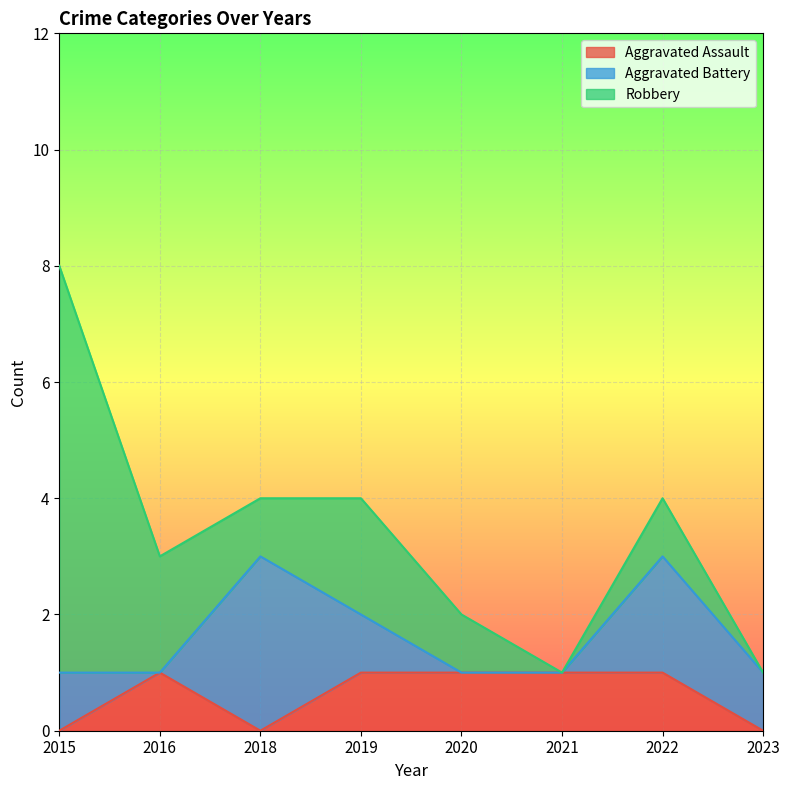

What is the value of the Aggravated Assault point at the 4th from the left?

1